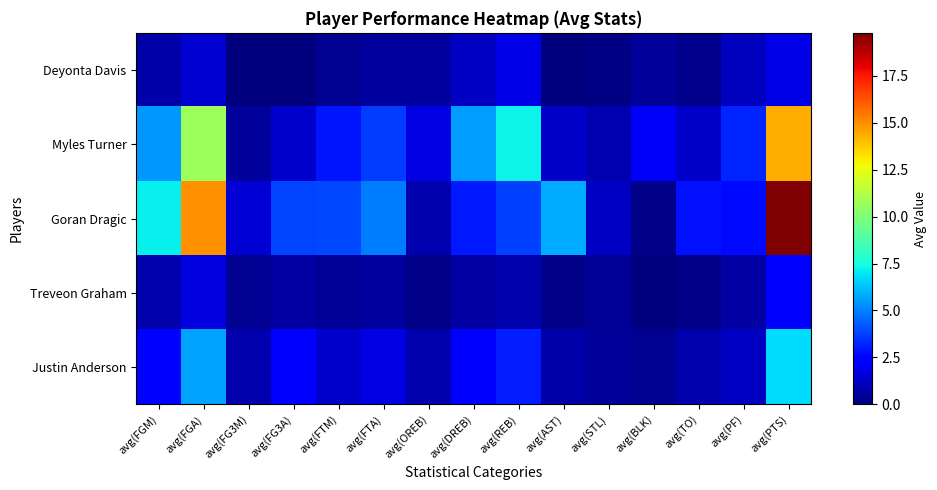

How many distinct data groups are displayed?

5